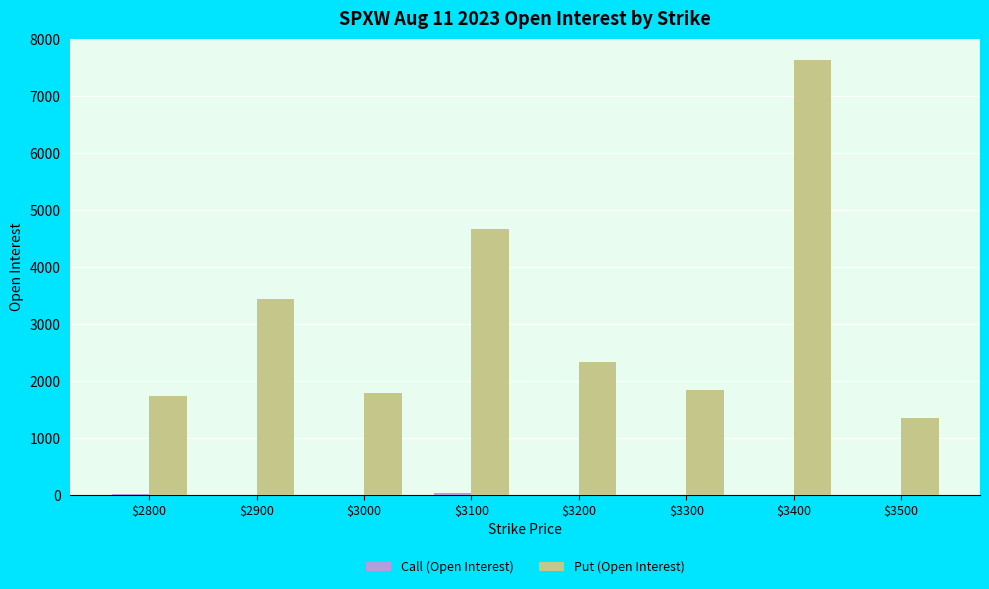

Where is Put (Open Interest) nearest to the value 4482?

$3100